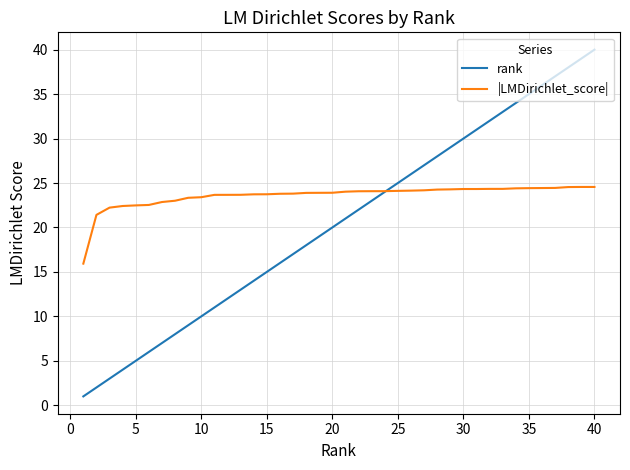

Which series has the largest range (max minus min)?

rank